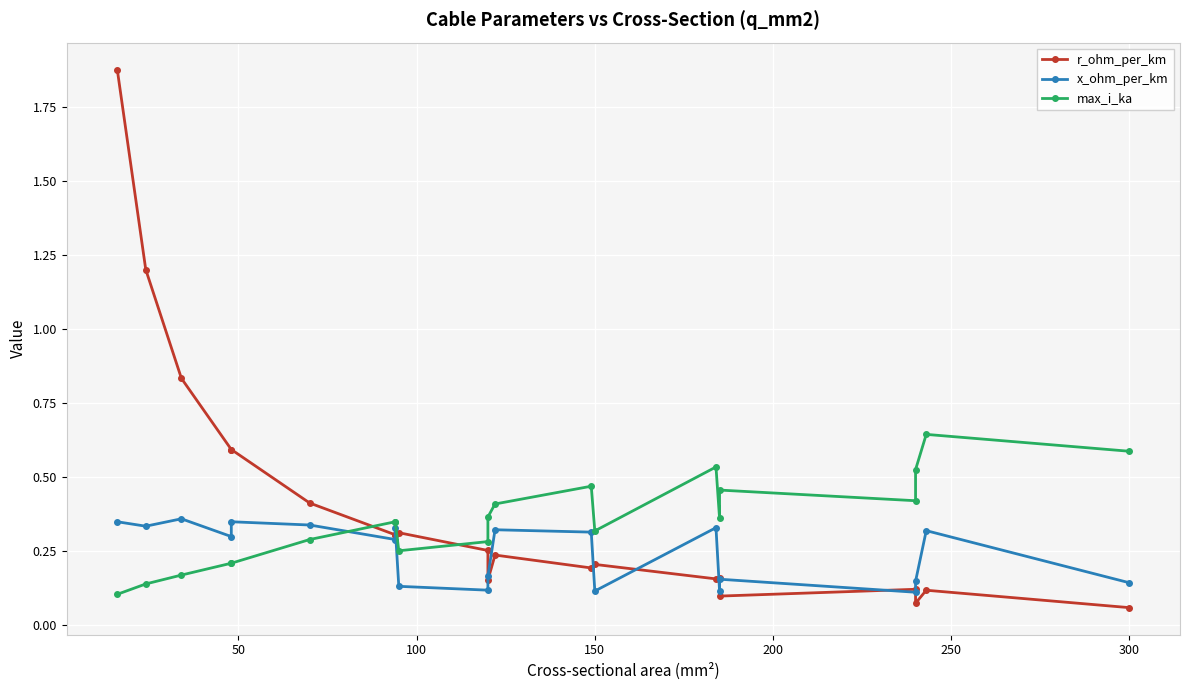

What is the value of the x_ohm_per_km point at the 13th from the left?

0.3